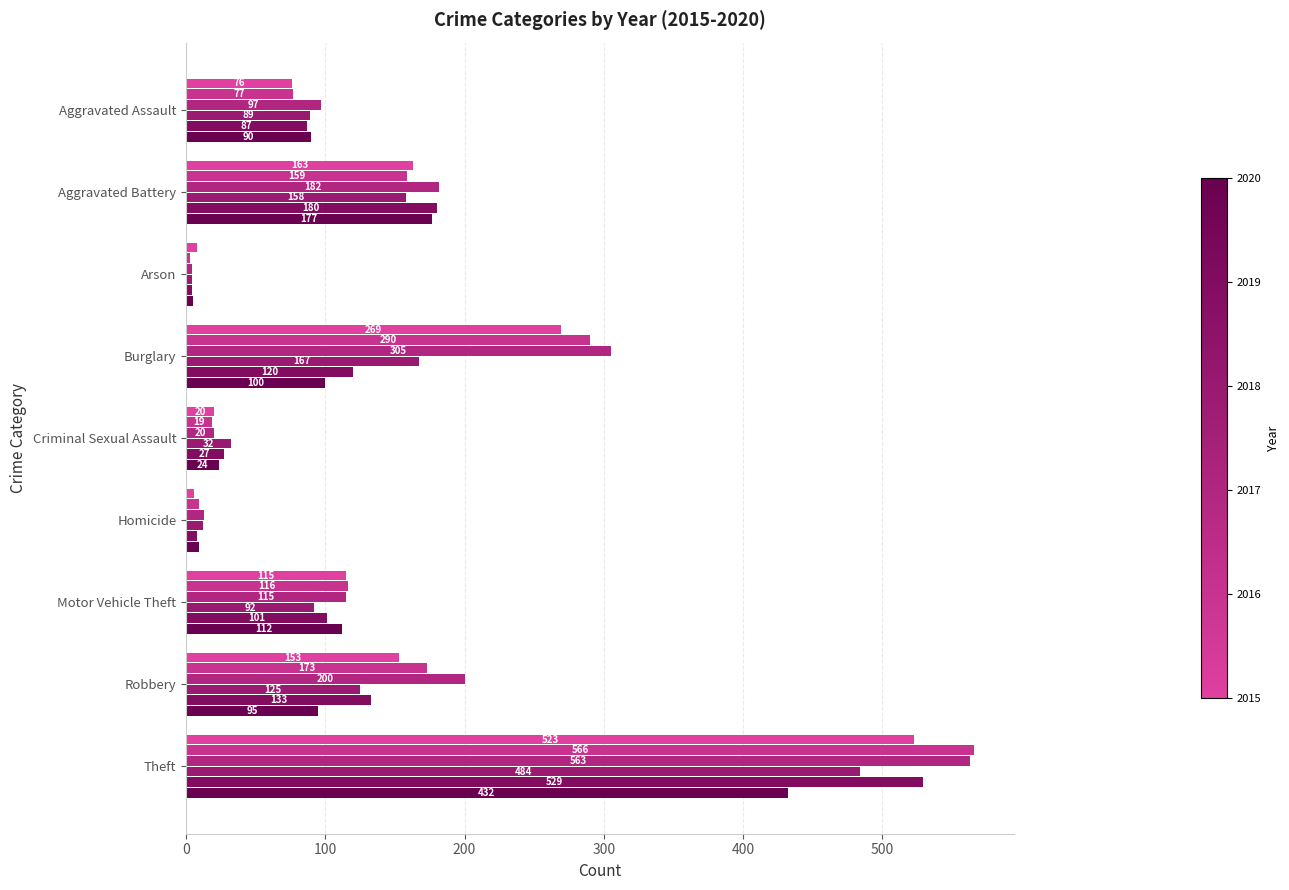

How many distinct data groups are displayed?

6